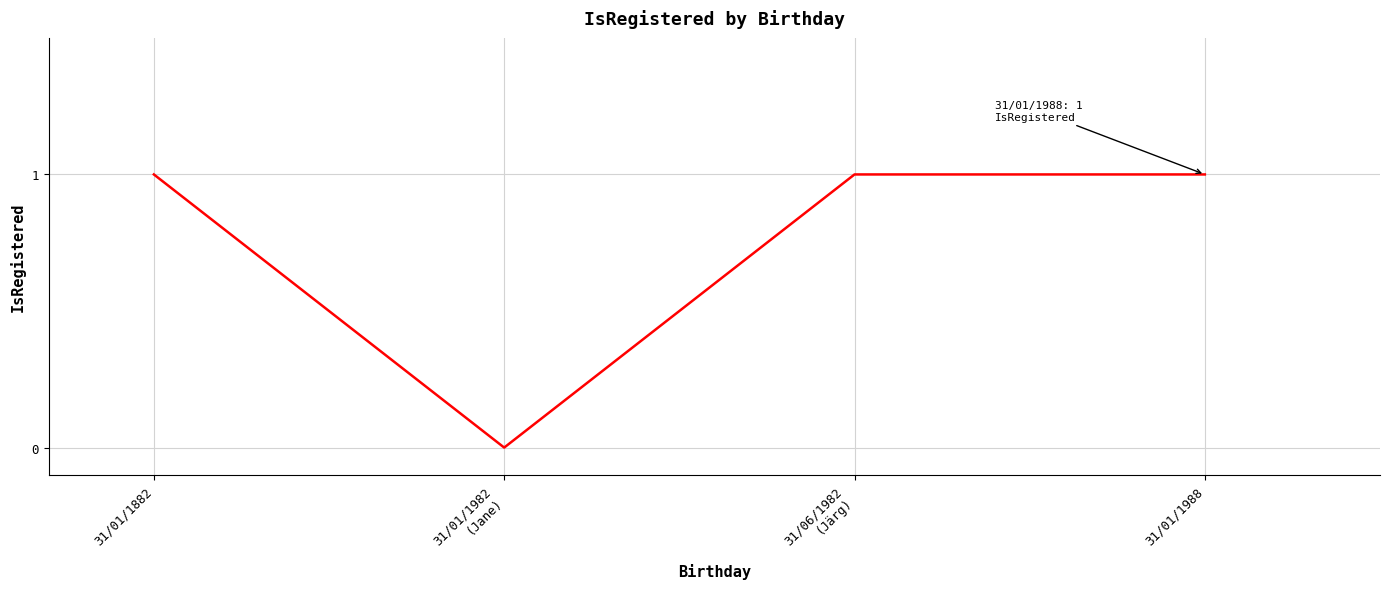

True or false: the data shows 1 at 31/01/1988.

True